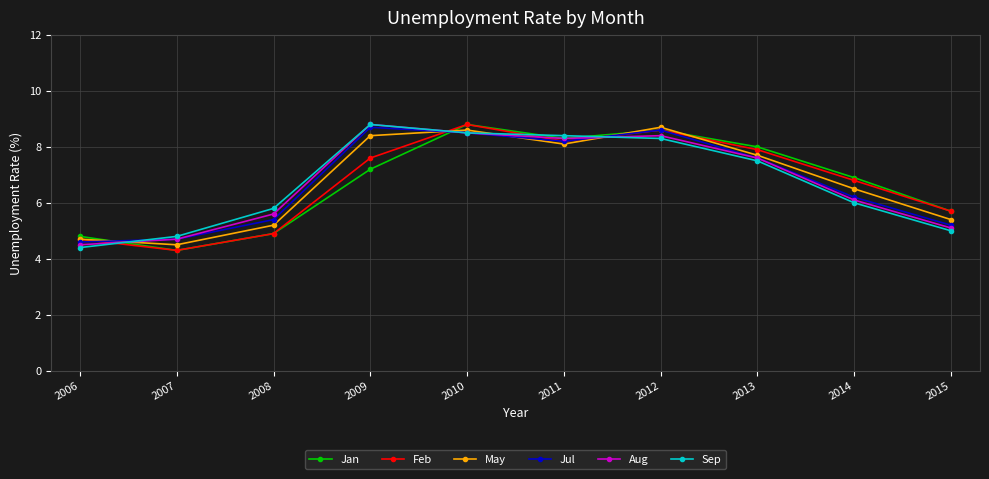

At how many categories does at least one series exceed 4?

10